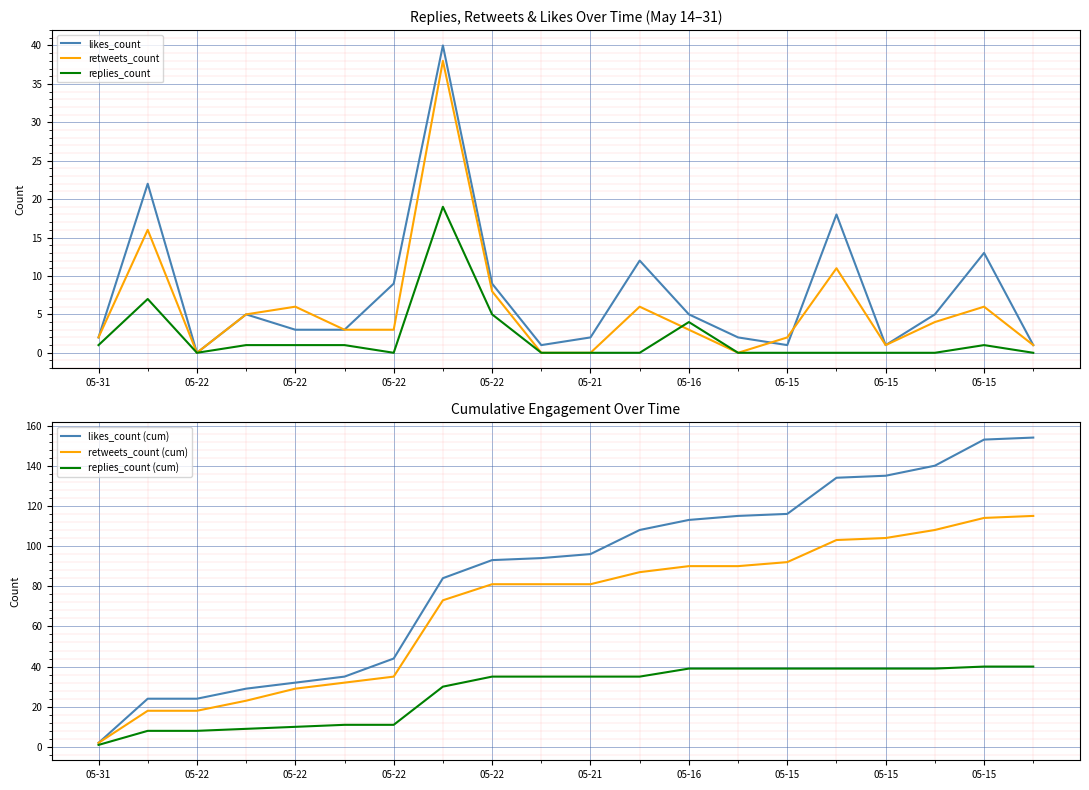

How many categories are shown in the chart?

20